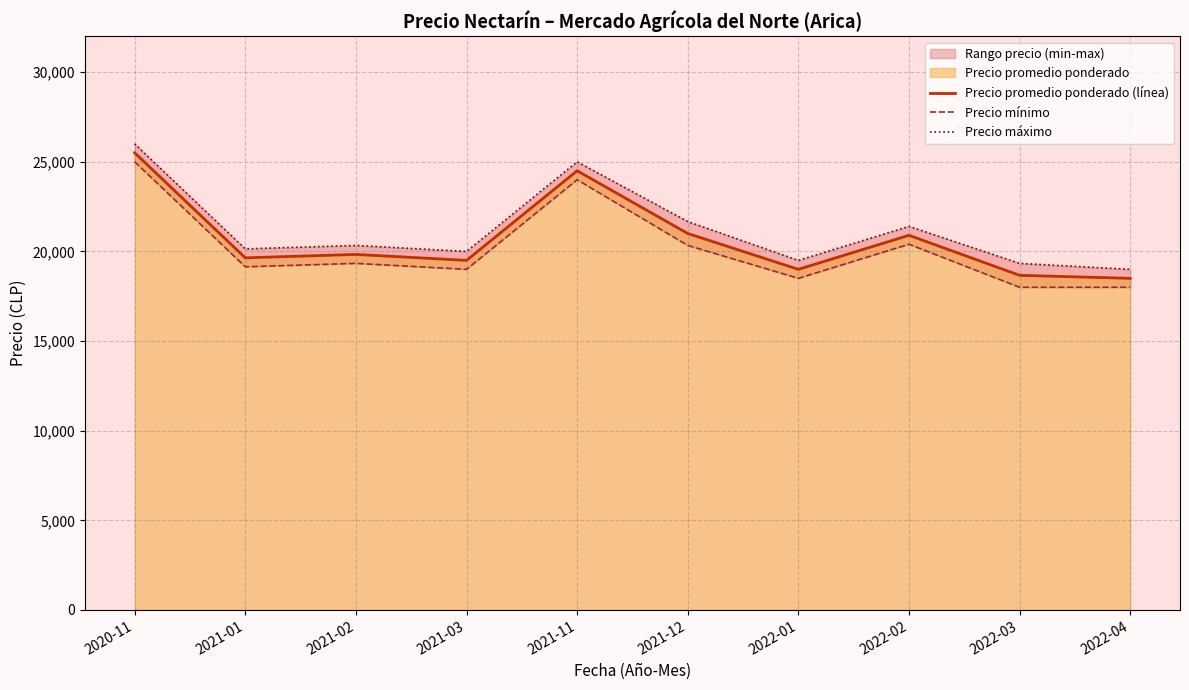

List the series in order of their peak value, lowest first.

Precio mínimo, Precio promedio ponderado (línea), Precio máximo